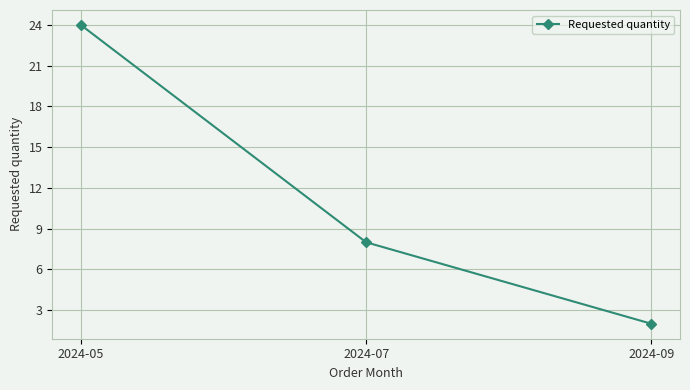

What is the change in value from 2024-07 to 2024-09?

-6